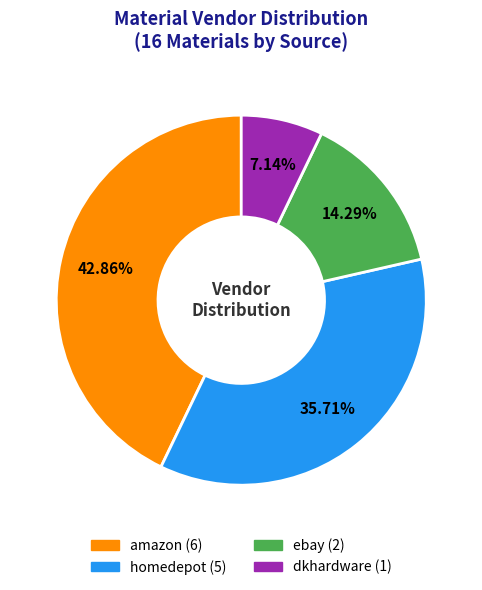

What percentage is the dkhardware slice, to the nearest percent?

7%